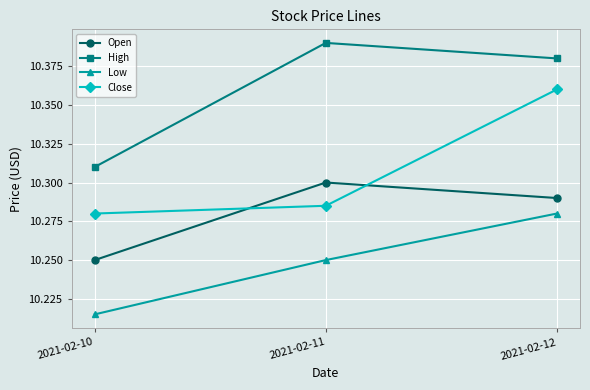

Is it true that Open equals 5.5 at 2021-02-12?

False